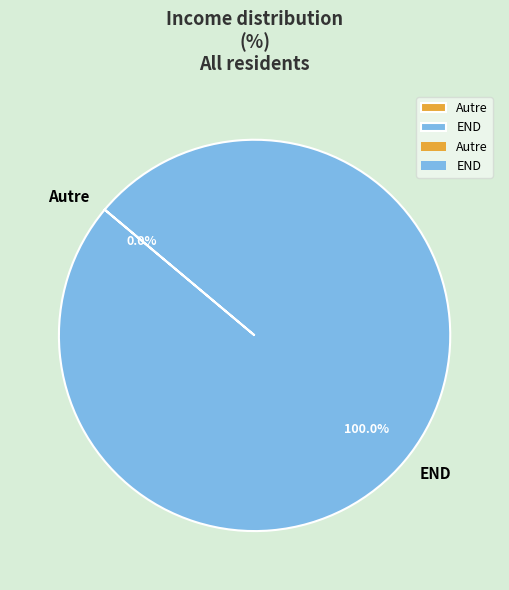

Do Autre and END together represent more than half of the pie?

Yes